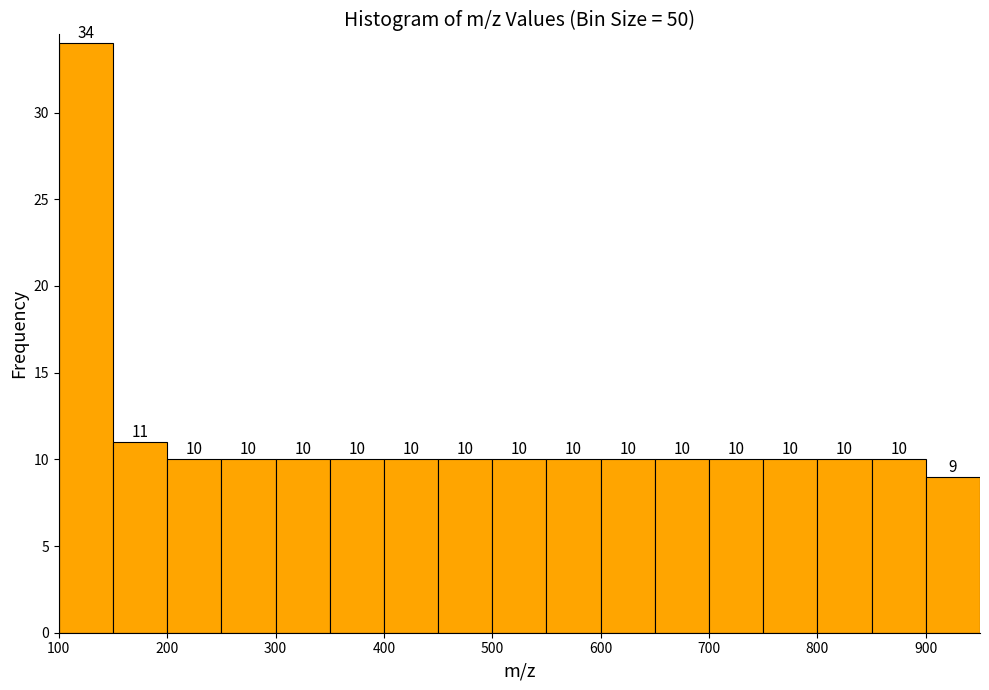

What is the height of the bar covering 400 to 450 on the x-axis?

10